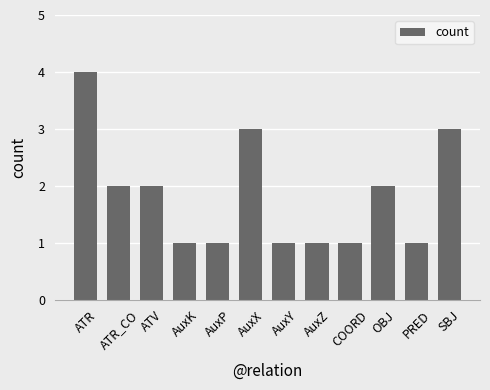

Reading left to right, what are all the values shown in this chart?

ATR=4	ATR_CO=2	ATV=2	AuxK=1	AuxP=1	AuxX=3	AuxY=1	AuxZ=1	COORD=1	OBJ=2	PRED=1	SBJ=3